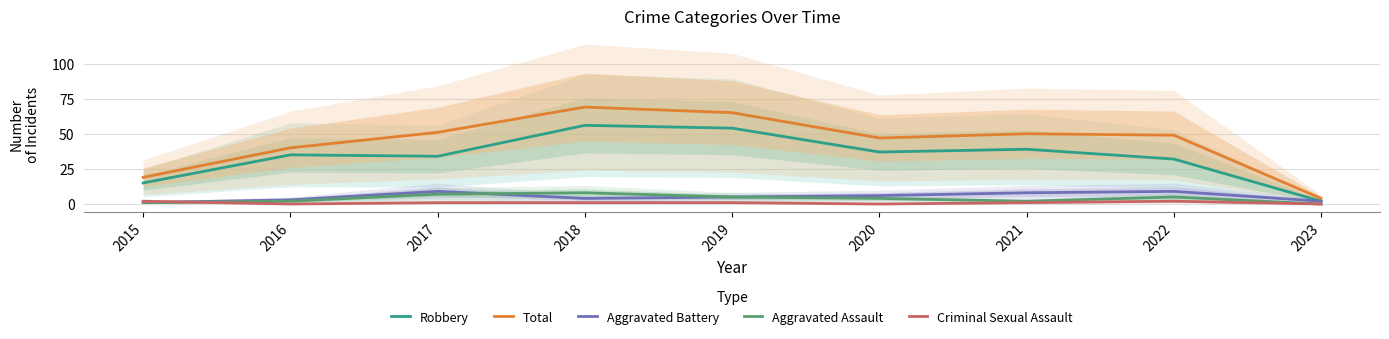

Reading right to left, transcribe all the data shown in this chart.

Robbery: 2	32	39	37	54	56	34	35	15
Total: 4	49	50	47	65	69	51	40	19
Aggravated Battery: 2	9	8	6	5	4	9	3	1
Aggravated Assault: 0	5	2	4	5	8	7	2	1
Criminal Sexual Assault: 0	2	1	0	1	1	1	0	2